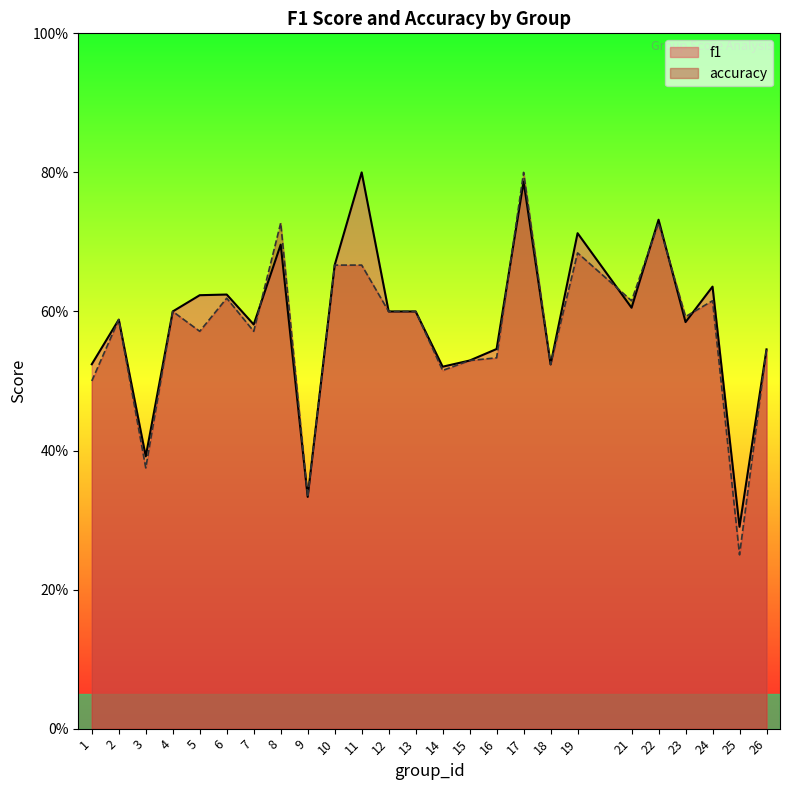

List the series in order of their peak value, highest first.

f1, accuracy